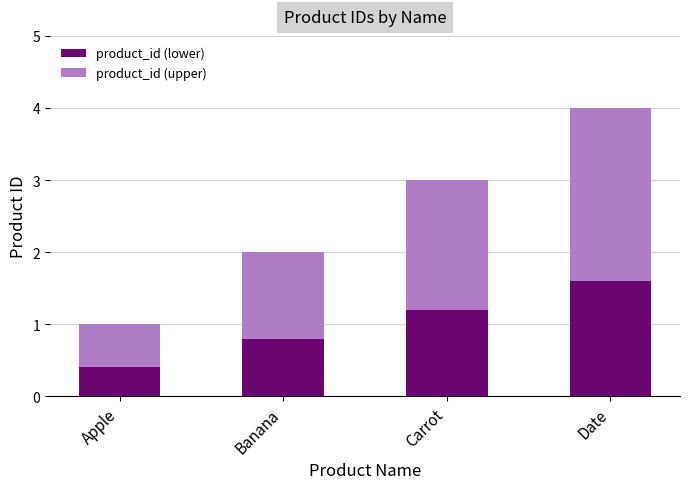

Is it true that product_id (lower) equals 0.2 at Apple?

False